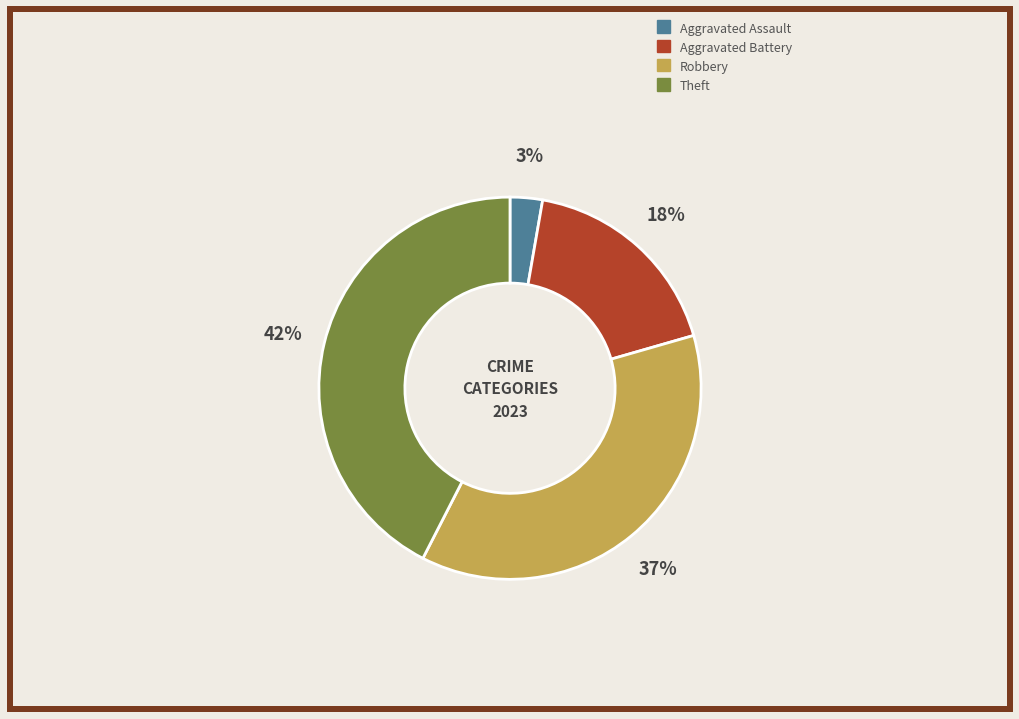

True or false: Robbery accounts for 37% of the total.

True